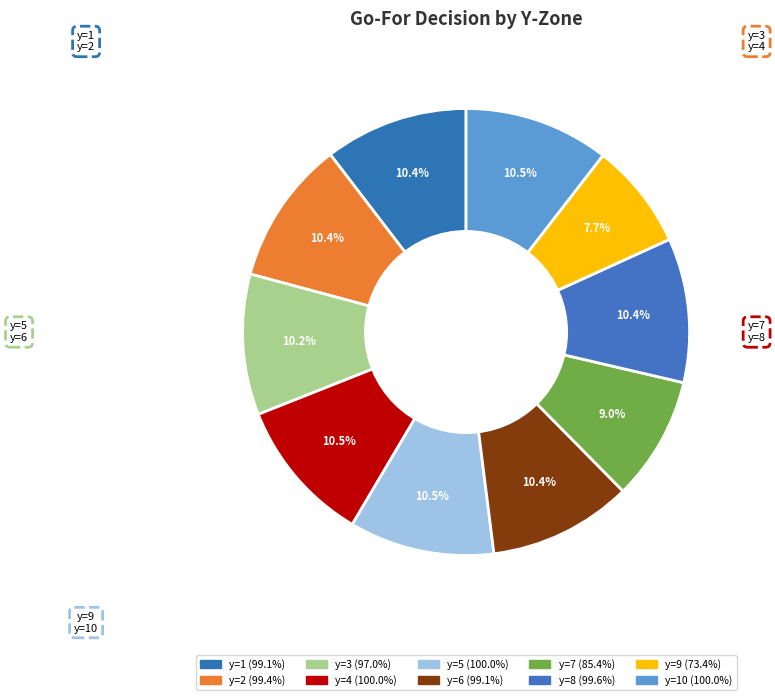

What is the largest slice in the pie chart?

y=4